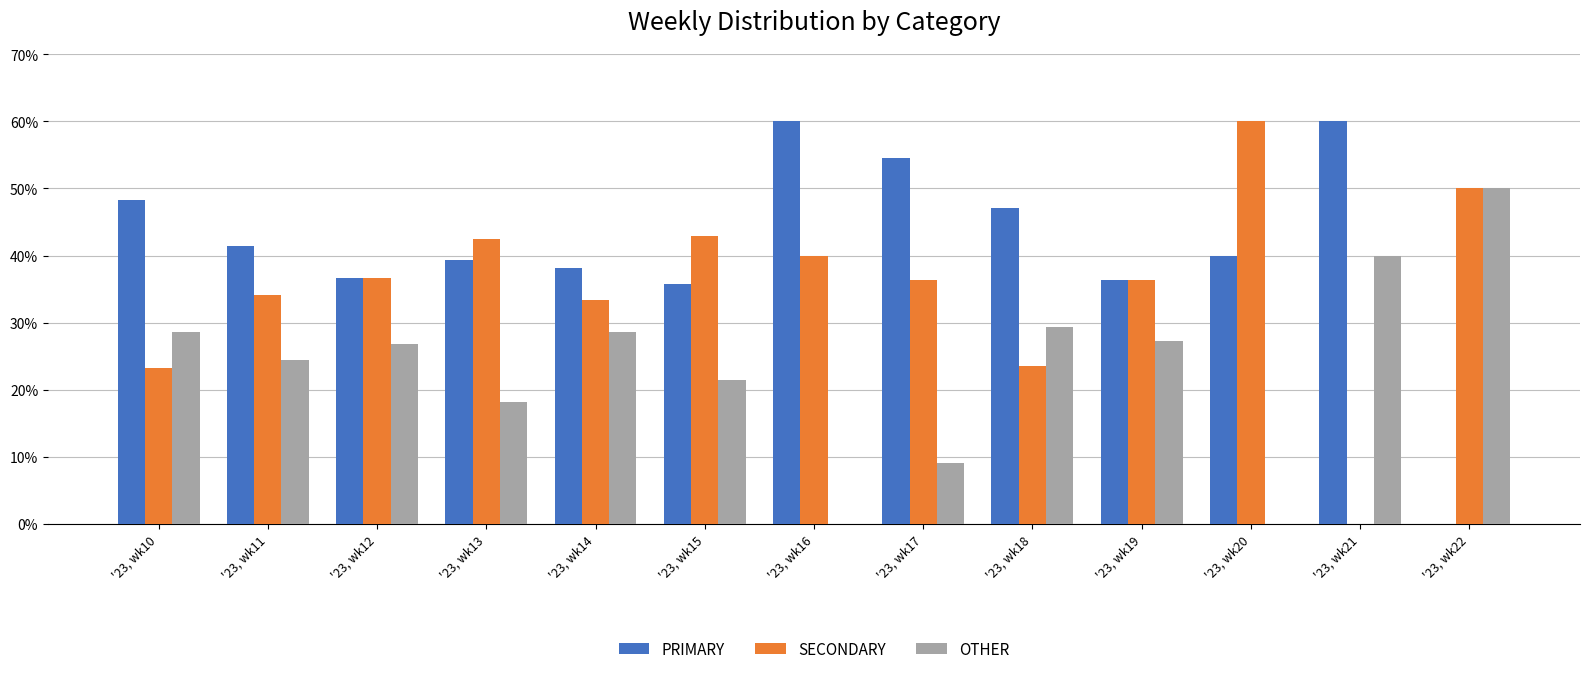

How many positive values does the PRIMARY series have?

12